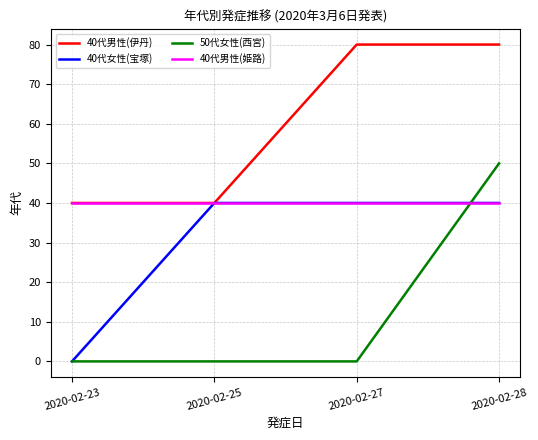

Which series has the largest range (max minus min)?

50代女性(西宮)